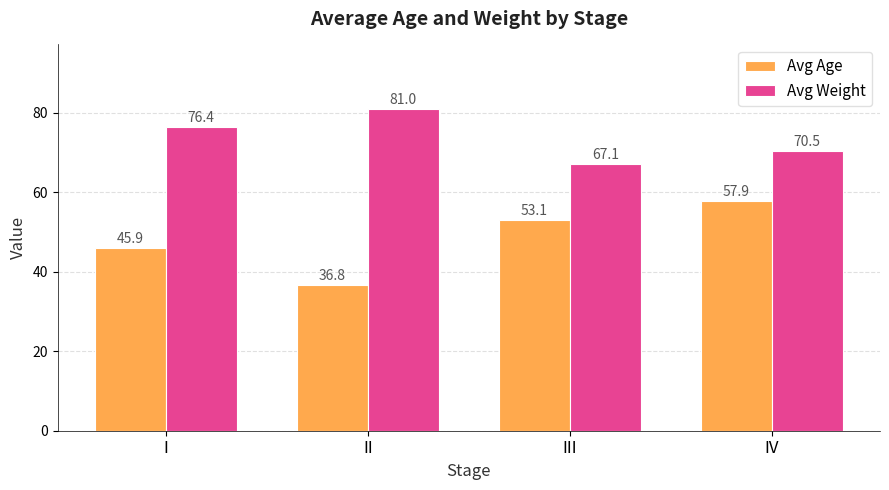

What is the difference between the maximum and second lowest values in the Avg Weight series?

10.5